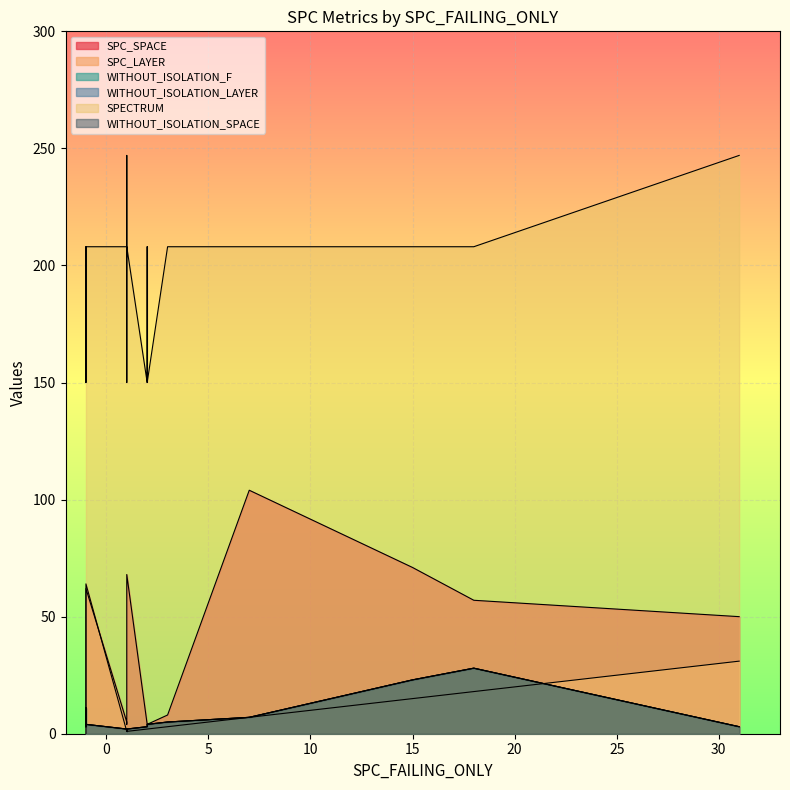

Is it true that SPC_LAYER equals 1 at 1?

True